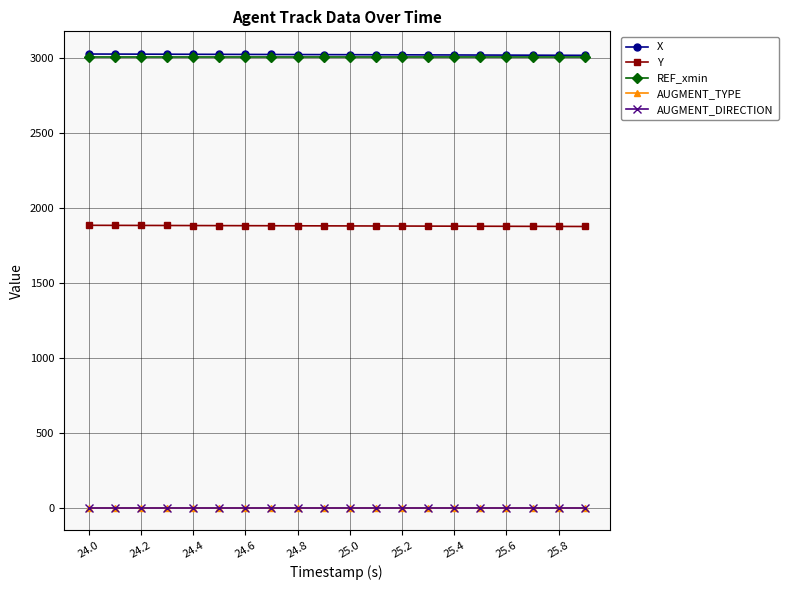

What is the maximum value shown in the chart?

3025.8